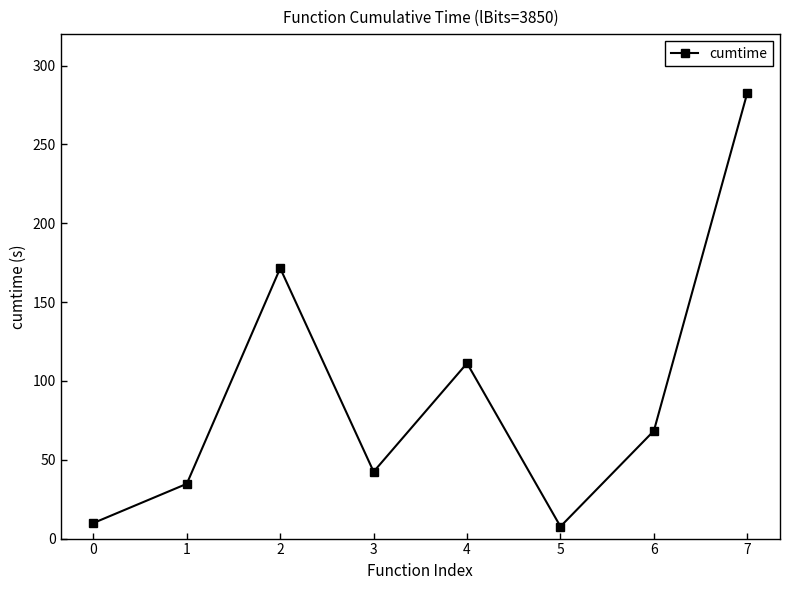

What is the difference between the values at 7 and 3?

240.3